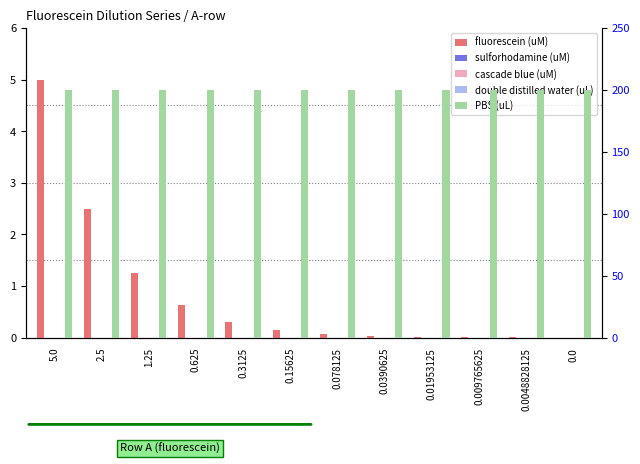

Reading left to right, transcribe all the data shown in this chart.

fluorescein (uM): 5.0=5.0	2.5=2.5	1.25=1.2	0.625=0.6	0.3125=0.3	0.15625=0.2	0.078125=0.1	0.0390625=0.0	0.01953125=0.0	0.009765625=0.0	0.0048828125=0.0	0.0=0.0
sulforhodamine (uM): 5.0=0.0	2.5=0.0	1.25=0.0	0.625=0.0	0.3125=0.0	0.15625=0.0	0.078125=0.0	0.0390625=0.0	0.01953125=0.0	0.009765625=0.0	0.0048828125=0.0	0.0=0.0
cascade blue (uM): 5.0=0.0	2.5=0.0	1.25=0.0	0.625=0.0	0.3125=0.0	0.15625=0.0	0.078125=0.0	0.0390625=0.0	0.01953125=0.0	0.009765625=0.0	0.0048828125=0.0	0.0=0.0
double distilled water (uL): 5.0=0.0	2.5=0.0	1.25=0.0	0.625=0.0	0.3125=0.0	0.15625=0.0	0.078125=0.0	0.0390625=0.0	0.01953125=0.0	0.009765625=0.0	0.0048828125=0.0	0.0=0.0
PBS (uL): 5.0=200.0	2.5=200.0	1.25=200.0	0.625=200.0	0.3125=200.0	0.15625=200.0	0.078125=200.0	0.0390625=200.0	0.01953125=200.0	0.009765625=200.0	0.0048828125=200.0	0.0=200.0